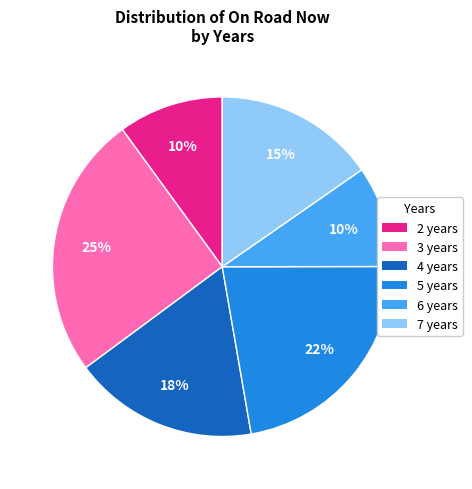

Is there any slice that represents more than half of the pie?

No